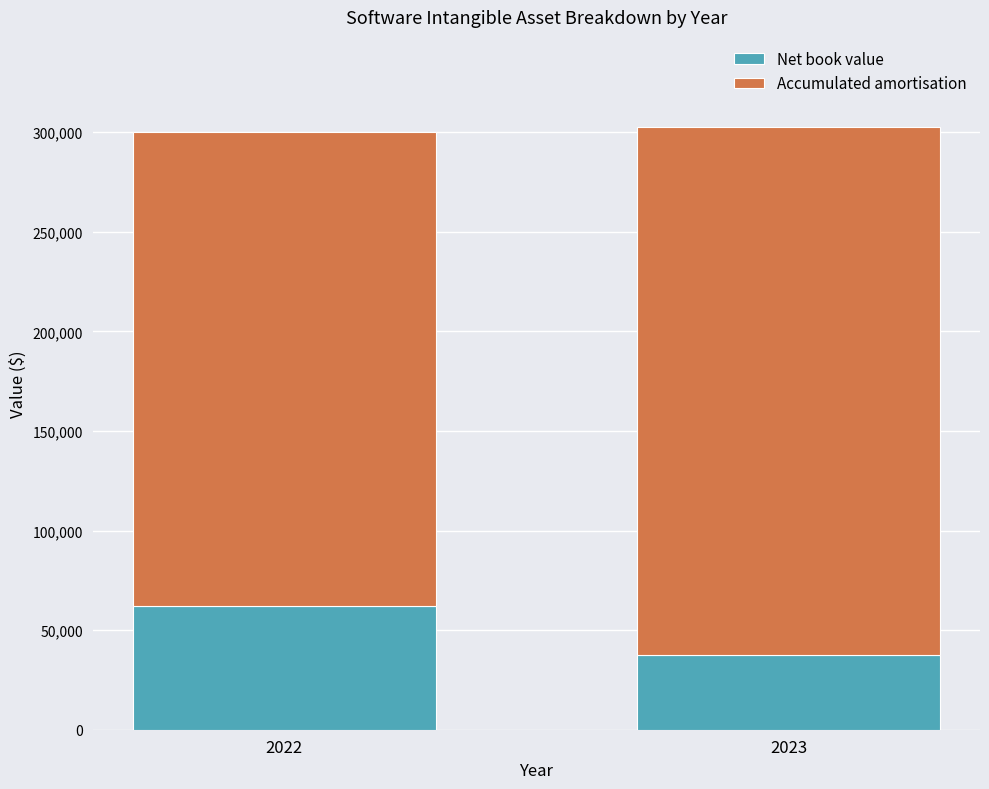

What are all the series names shown in the legend?

Net book value, Accumulated amortisation